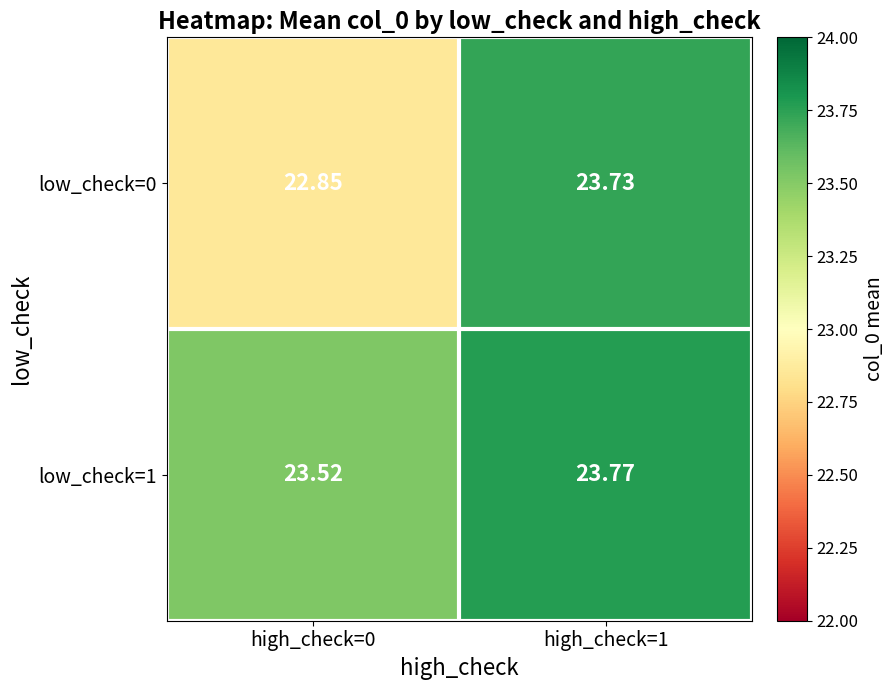

Is the value of low_check=0 at high_check=1 greater than the value of low_check=1 at high_check=1?

No